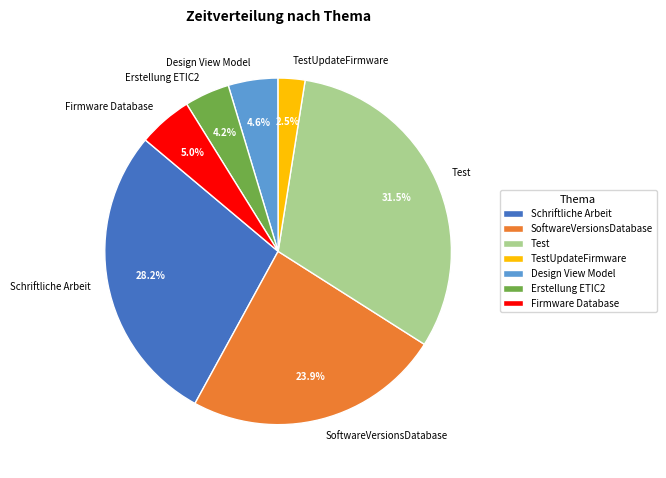

How much of the chart is everything except Test?

68.5%